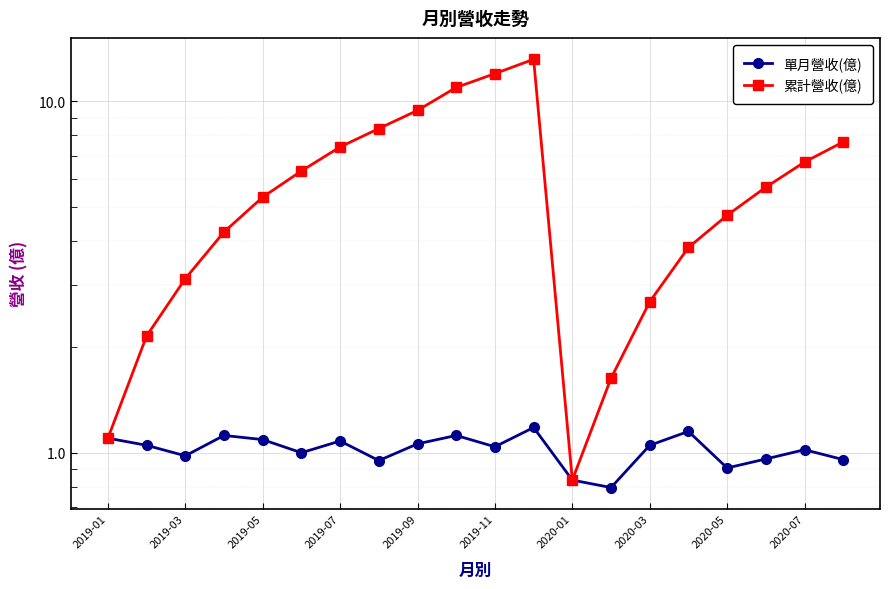

Reading left to right, what are all the values shown in this chart?

單月營收(億): 1.1	1.1	1.0	1.1	1.1	1.0	1.1	0.9	1.1	1.1	1.0	1.2	0.8	0.8	1.1	1.1	0.9	1.0	1.0	1.0
累計營收(億): 1.1	2.1	3.1	4.2	5.3	6.3	7.4	8.4	9.4	11.0	12.0	13.2	0.8	1.6	2.7	3.8	4.7	5.7	6.7	7.7